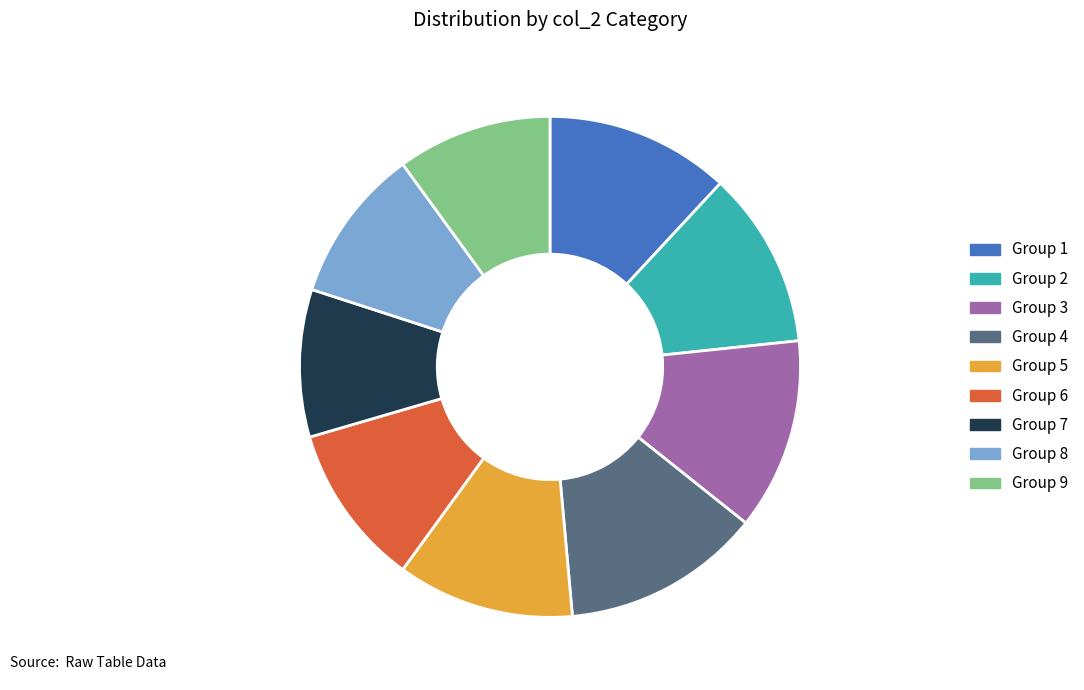

Count the number of slices in the pie.

9